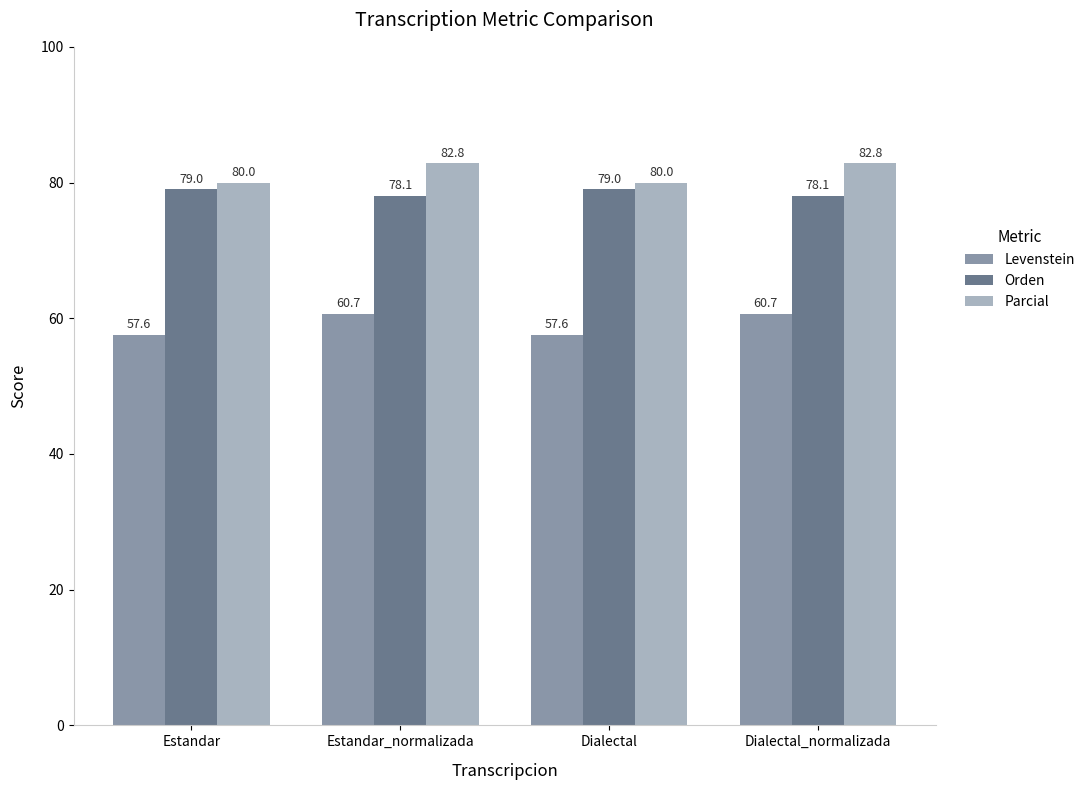

At how many categories does at least one series exceed 78?

4